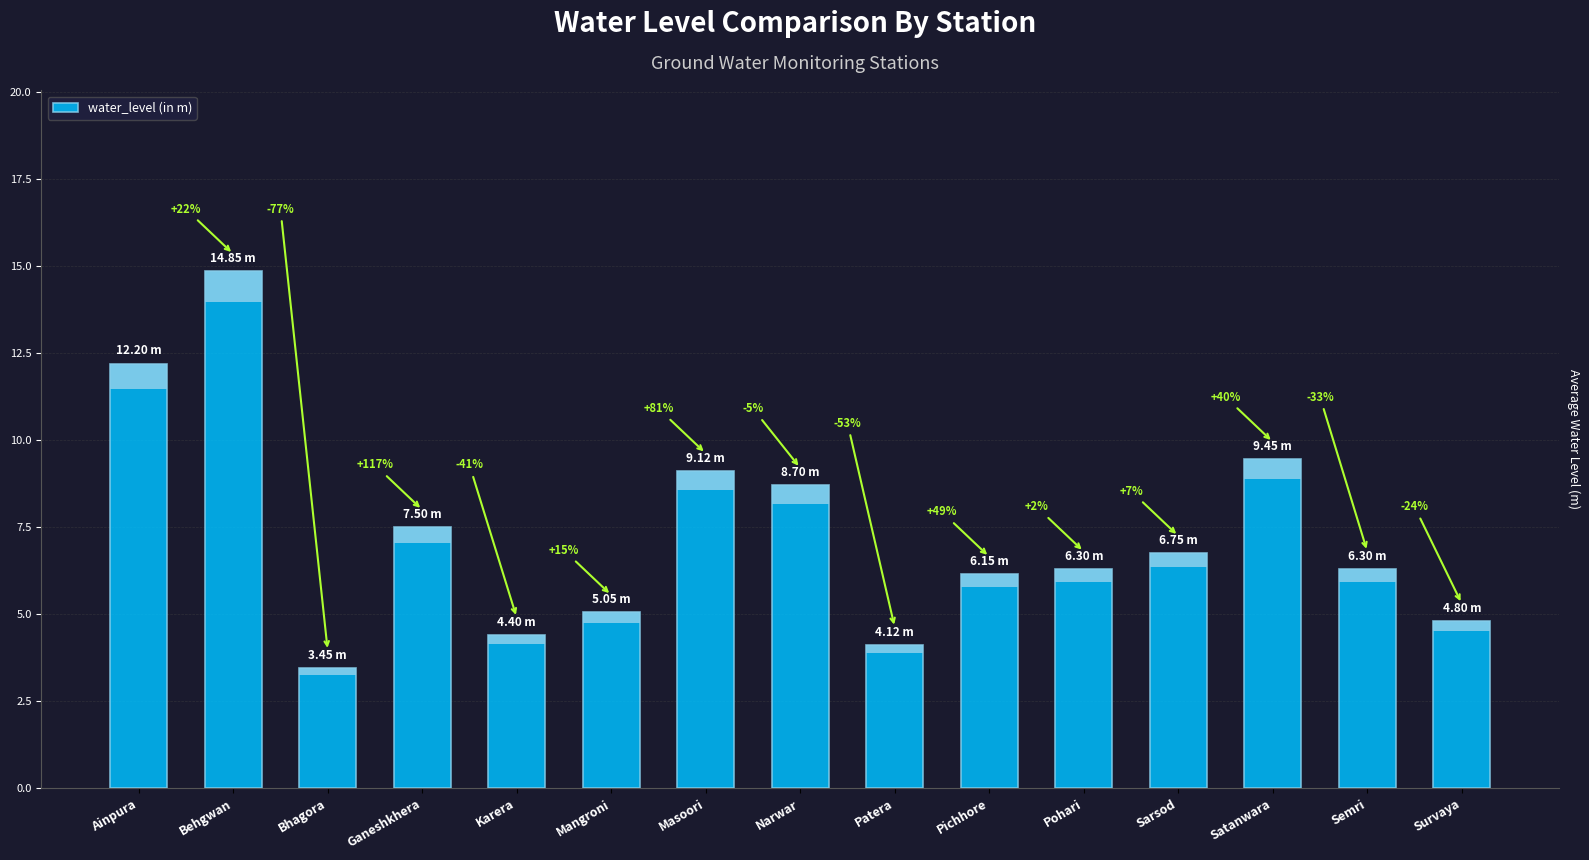

True or false: the data shows 14.8 at Behgwan.

True